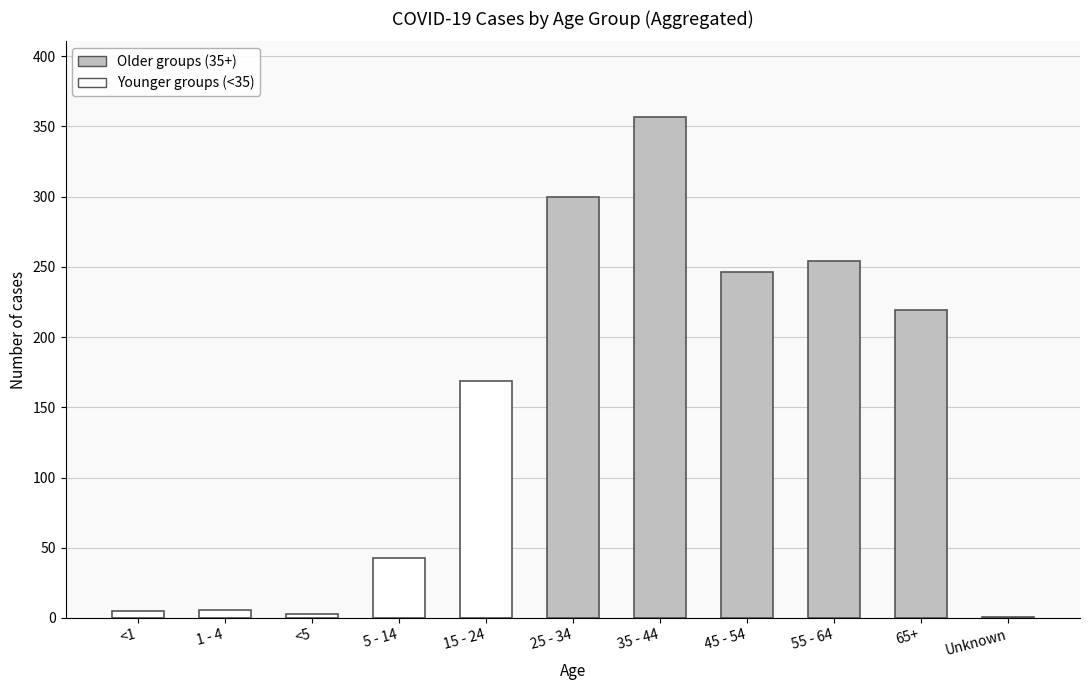

How many distinct data groups are displayed?

1